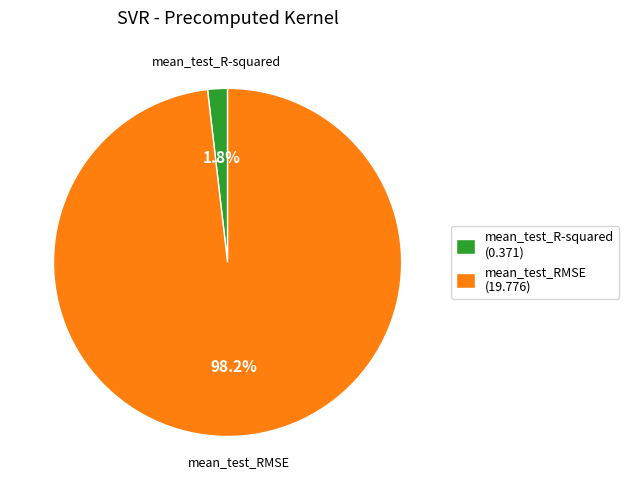

What percentage is the mean_test_R-squared slice, to the nearest percent?

2%